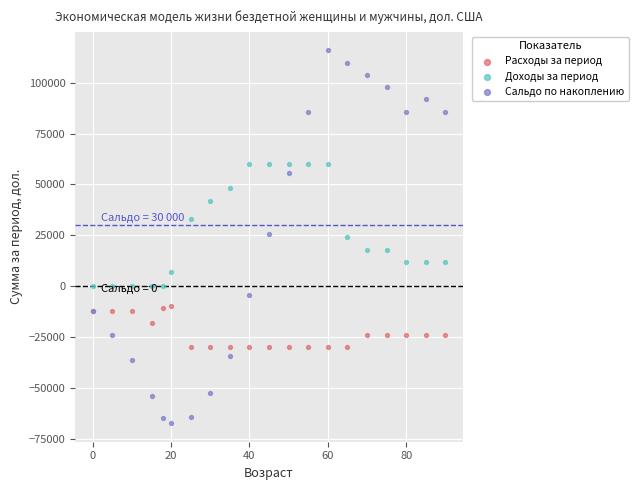

What are all the series names shown in the legend?

Расходы за период, Доходы за период, Сальдо по накоплению